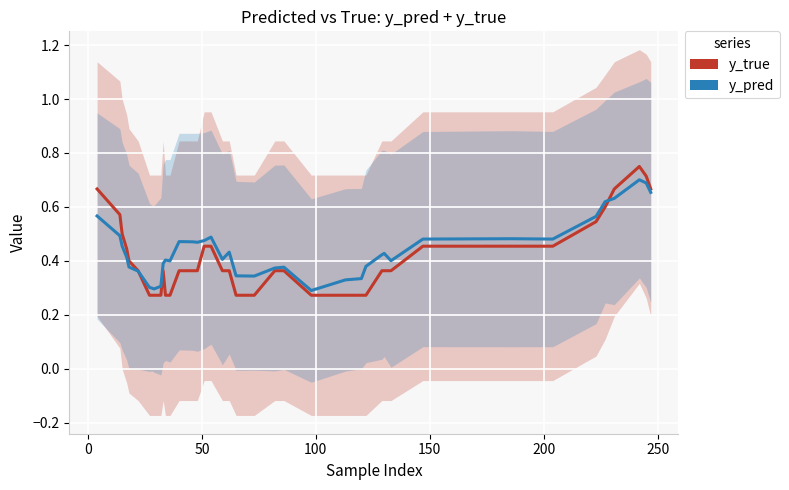

What is the highest value of the y_true series?

0.8